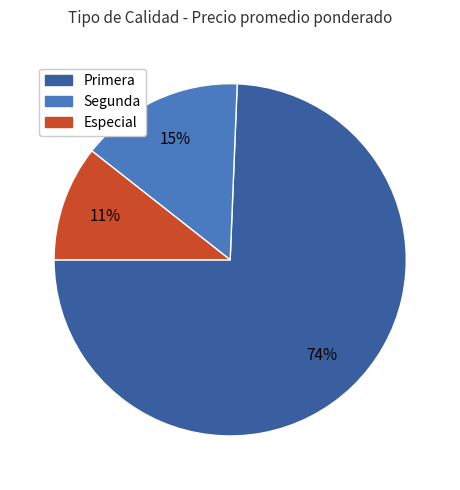

Is there a majority slice in this chart?

Yes